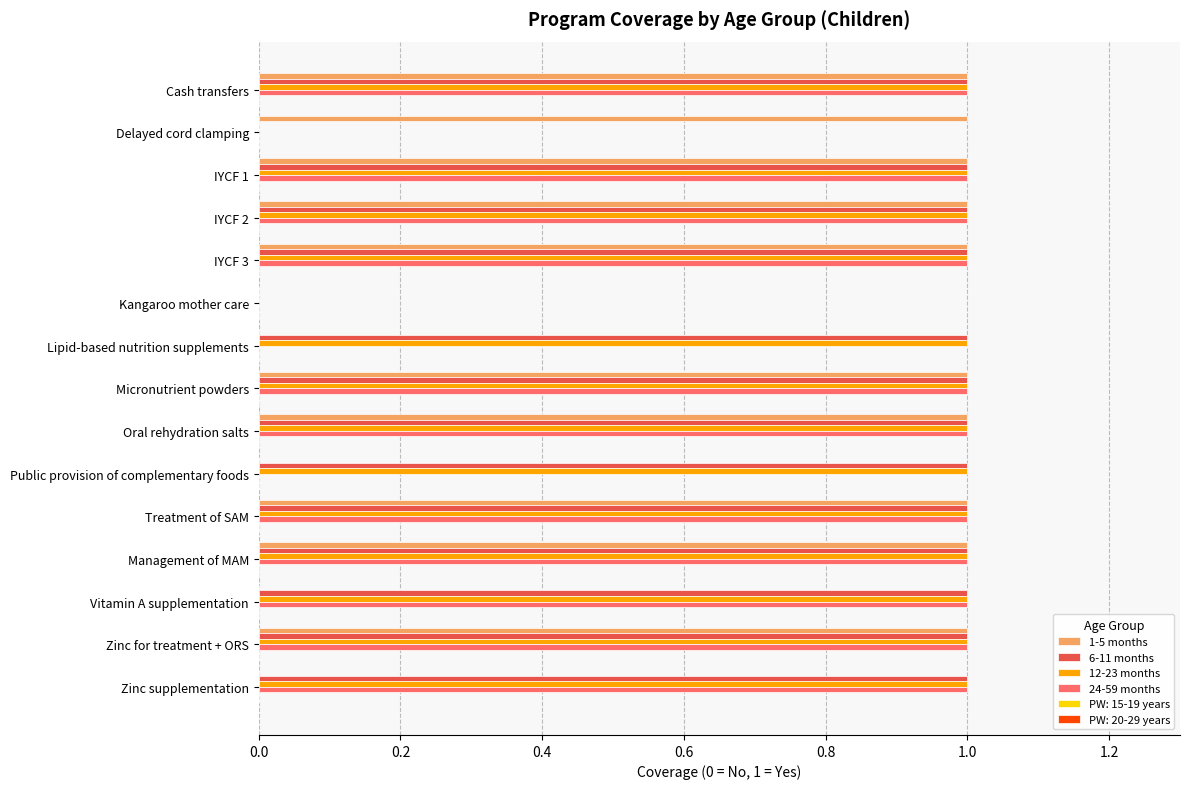

Which series changed the most between Zinc for treatment + ORS and Zinc supplementation?

1-5 months